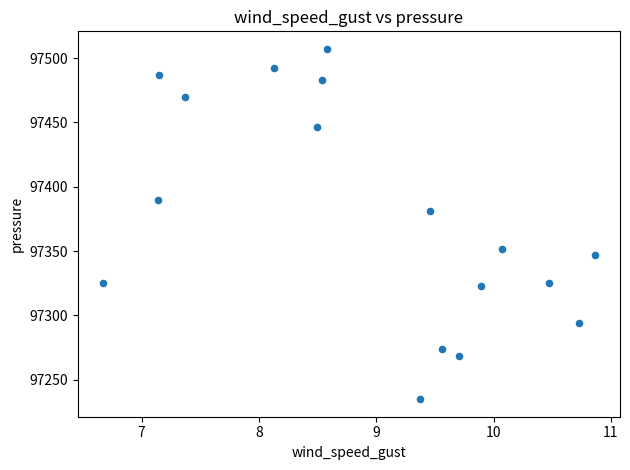

What is the range of Y values (max minus min)?

272.5